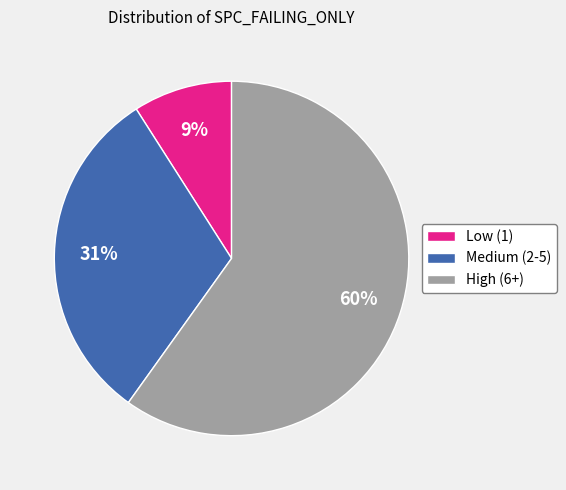

Approximately how many times larger is the value at Low (1) compared to Medium (2-5)?

0.3